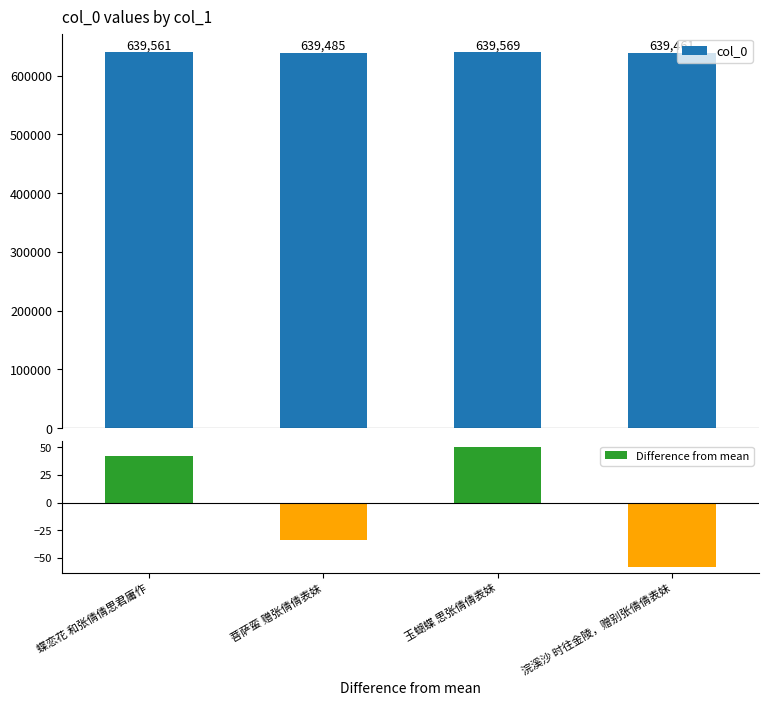

At 菩萨蛮 赠张倩倩表妹, list the series in order from smallest to largest.

Difference from mean, col_0